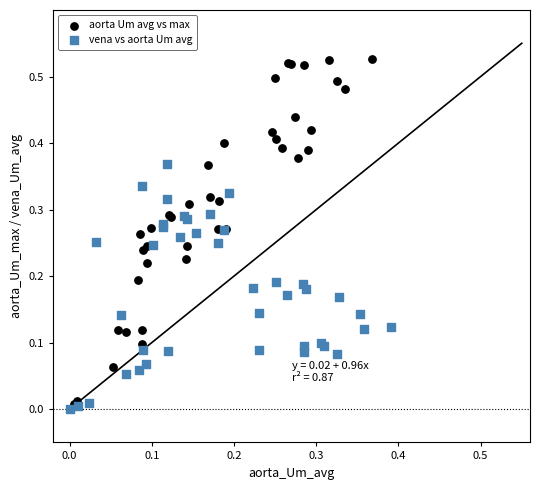

Which series contains the highest Y value?

aorta Um avg vs max